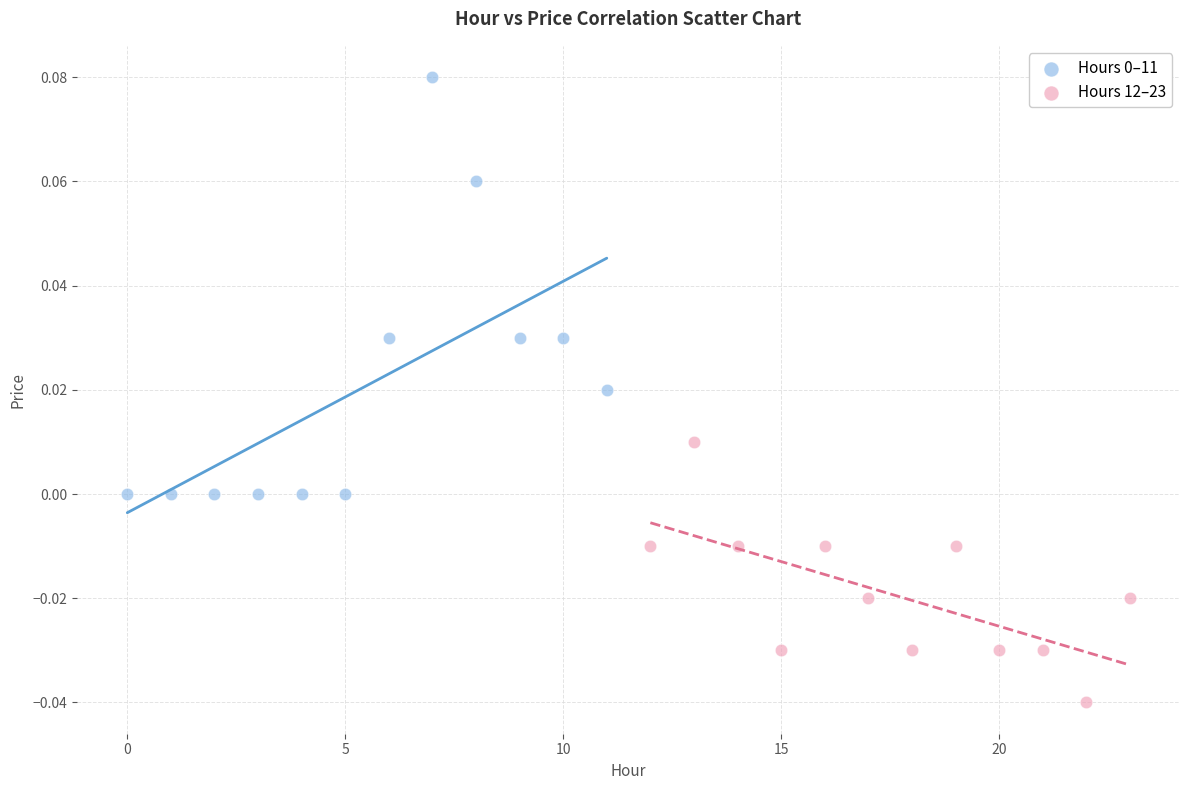

Which series contains the lowest Y value?

Hours 12–23